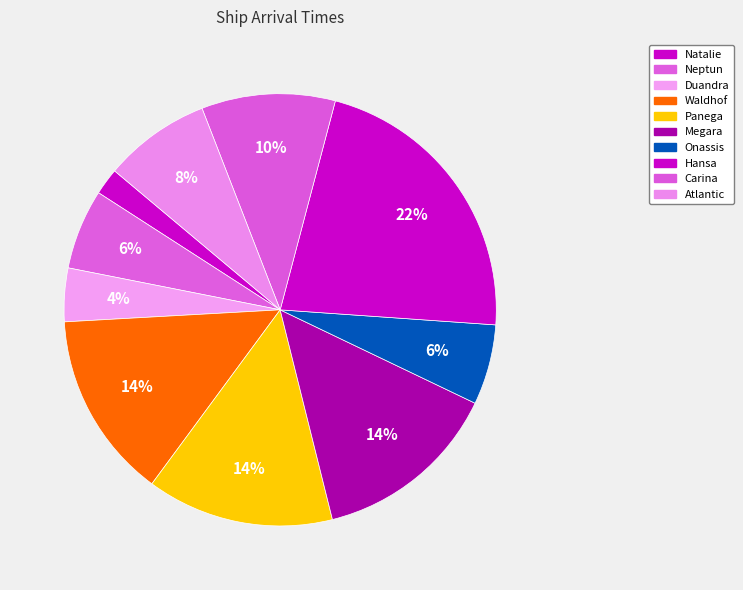

Count the number of slices in the pie.

10